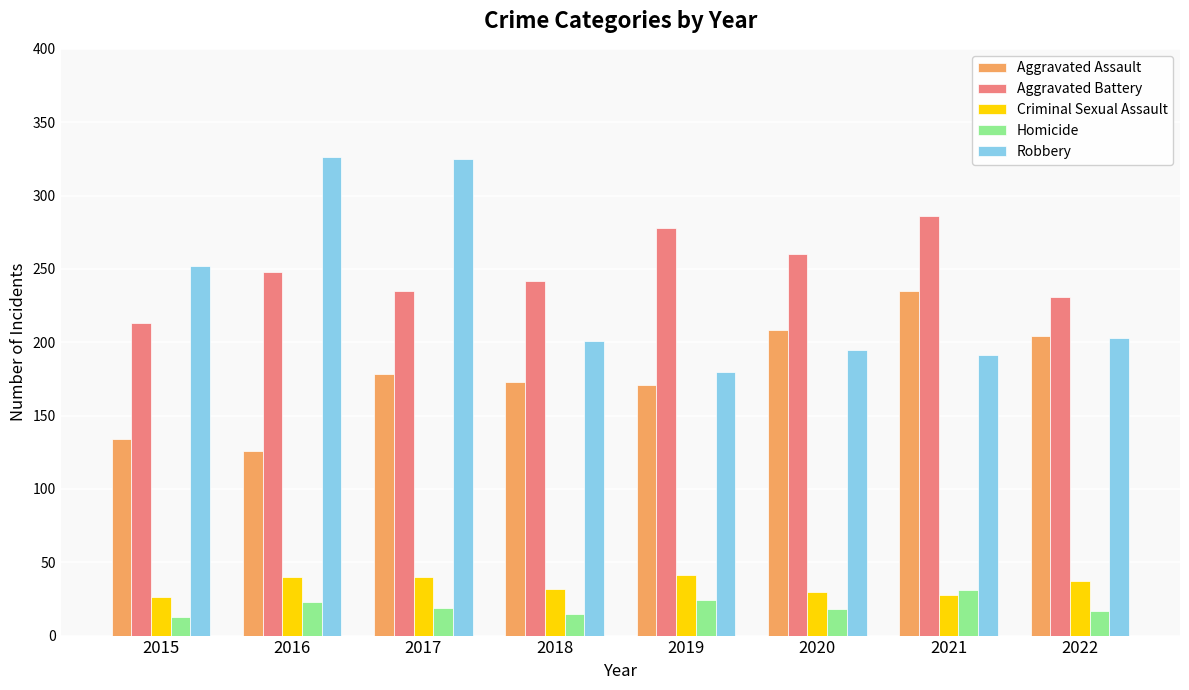

How many bars are there in total?

40